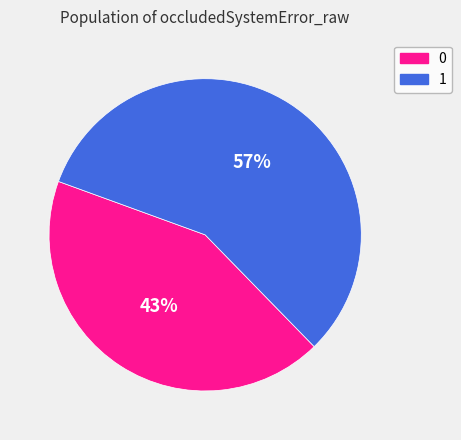

To the nearest percent, what portion does 1 represent?

57%